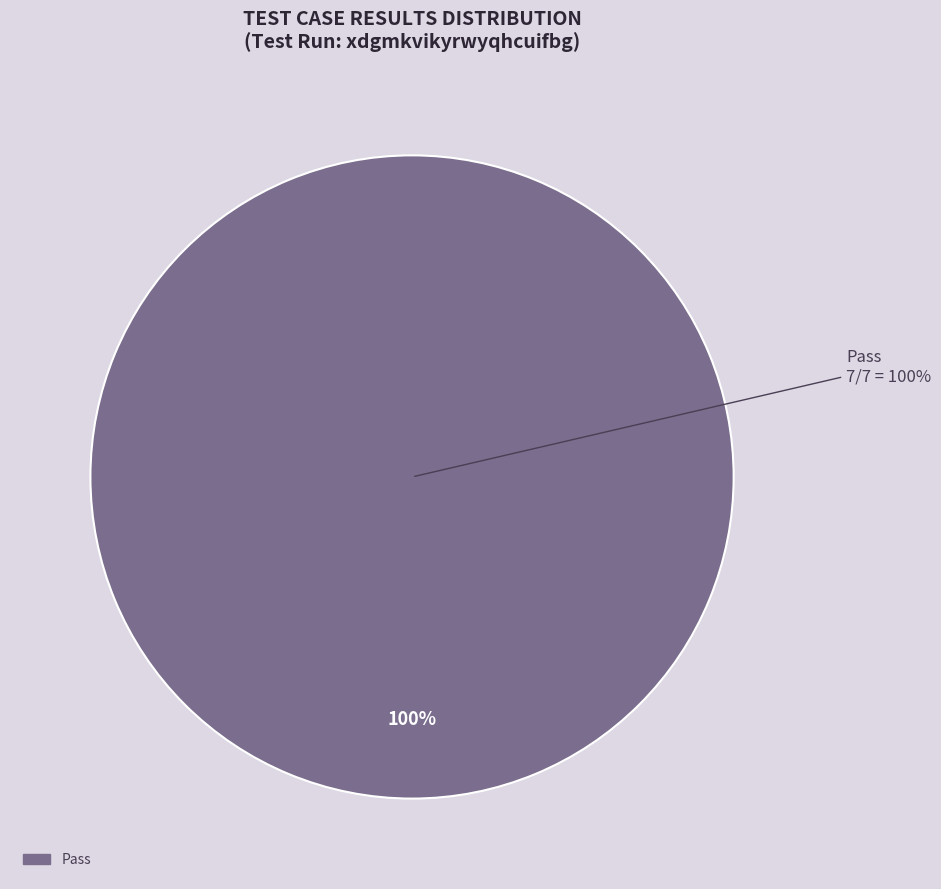

Which slice is the largest?

Pass